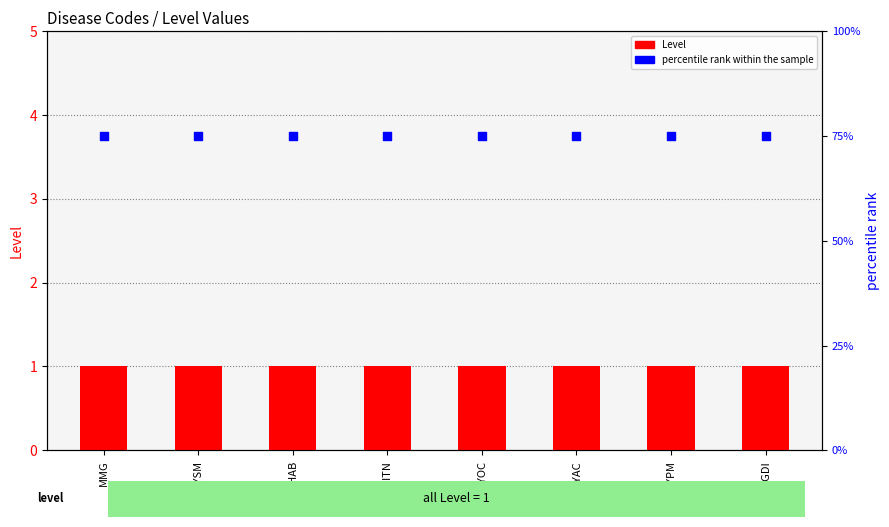

What is the total value across all series at MYAC?

76